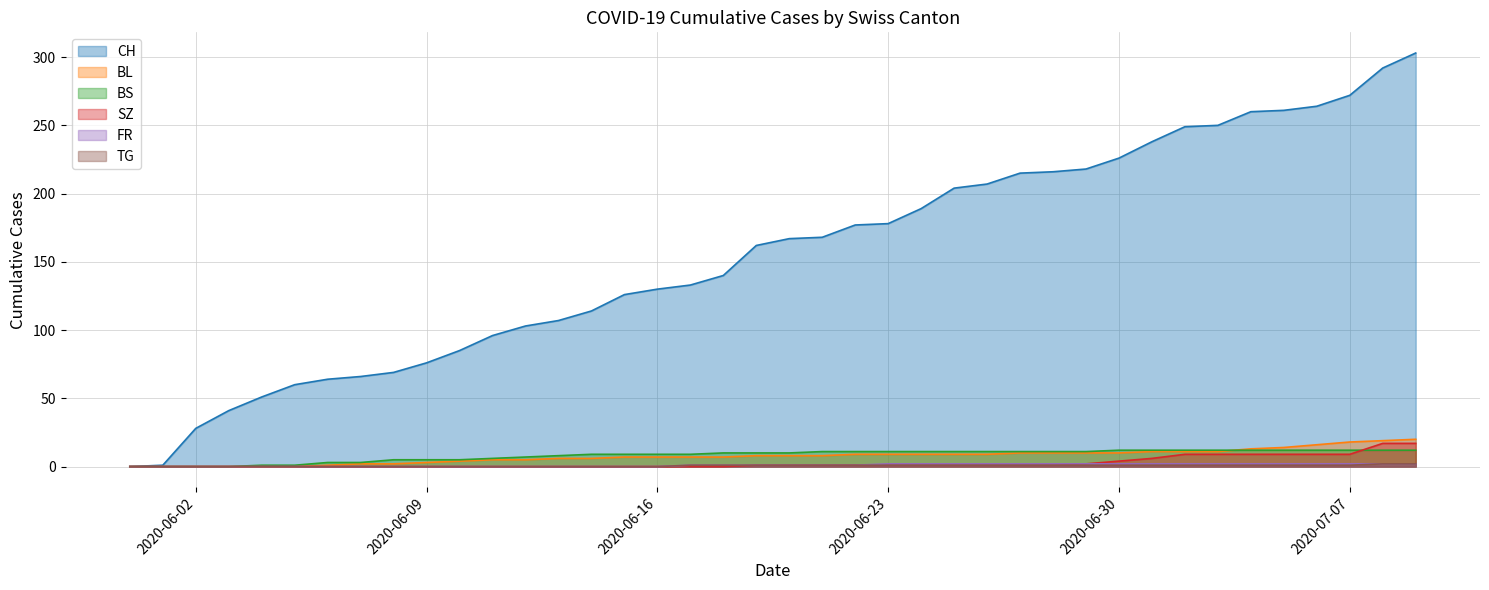

How many data points in BS are less than 10?

18